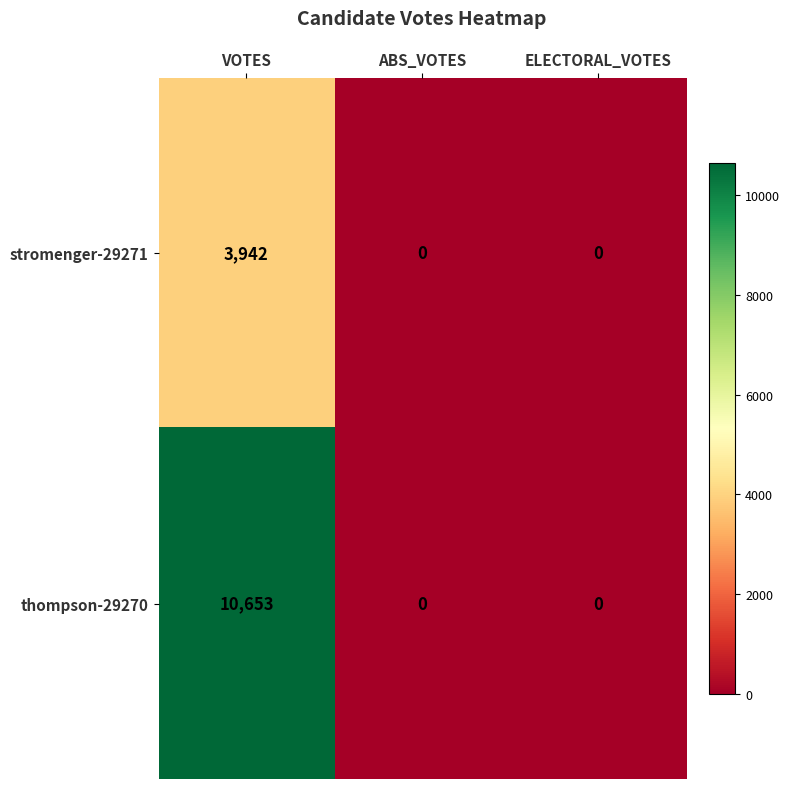

What value does the thompson-29270 series have at VOTES, to the nearest 100?

10700